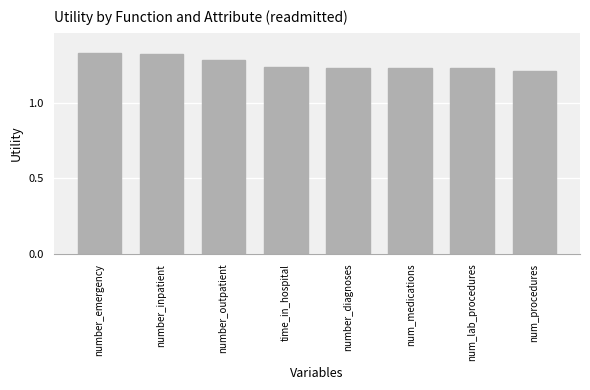

What position from the right is number_outpatient?

6